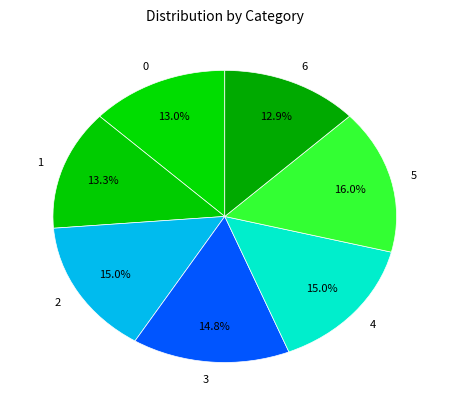

Is the sum of 2 and 6 greater than half?

No